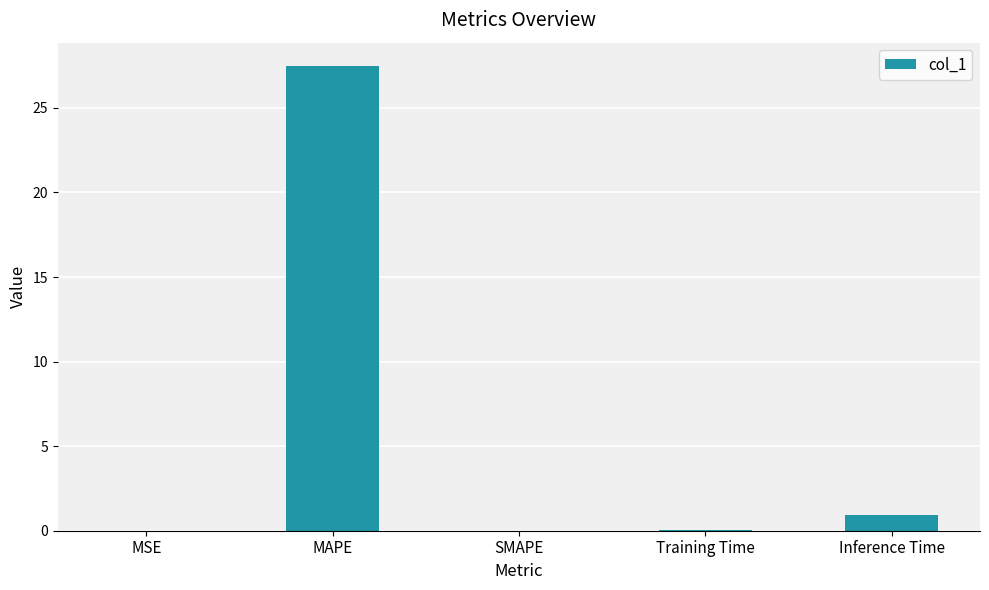

What is the sum of the values at Inference Time and MAPE?

28.4